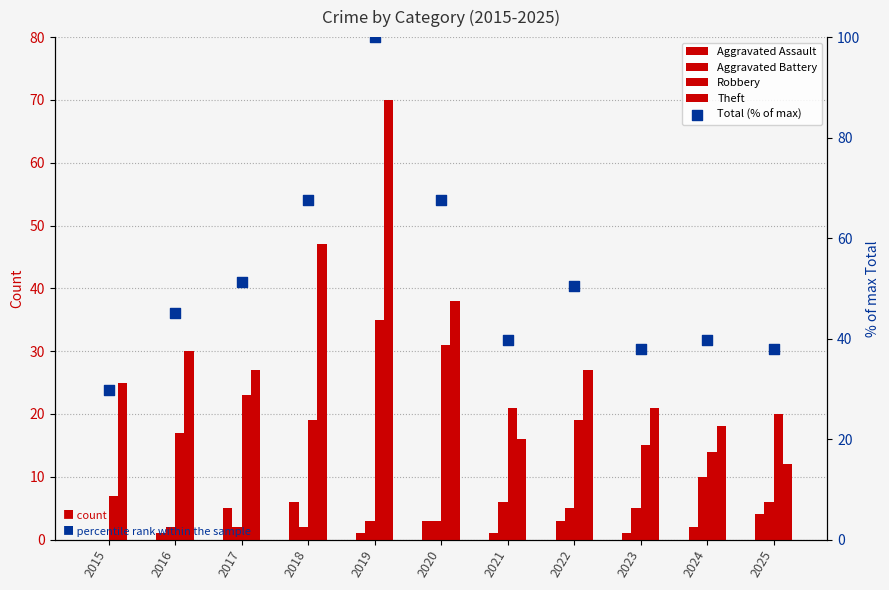

Which series has the largest Y range (max minus min)?

Total (% of max)